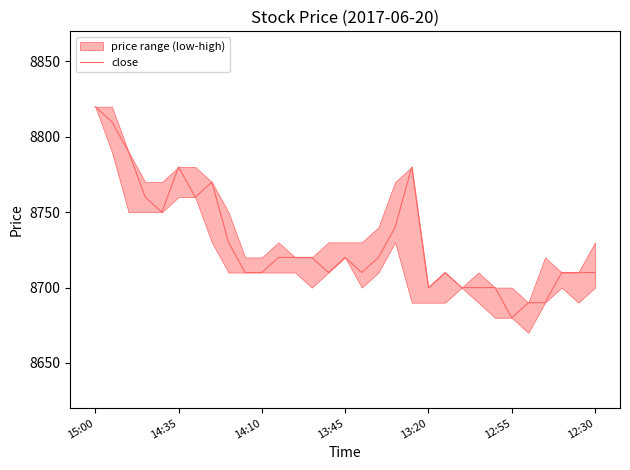

True or false: close has a value of 4306 at 13:20.

False